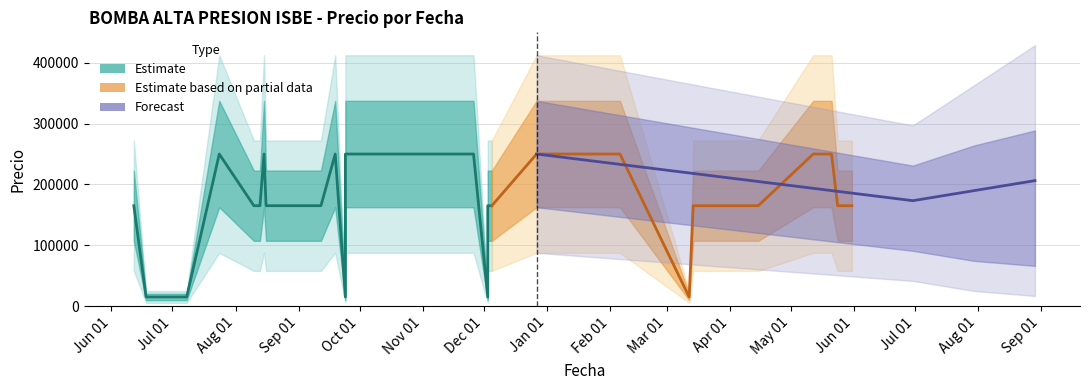

What is the spread (max minus min) of values at 2024-08-16?

164999